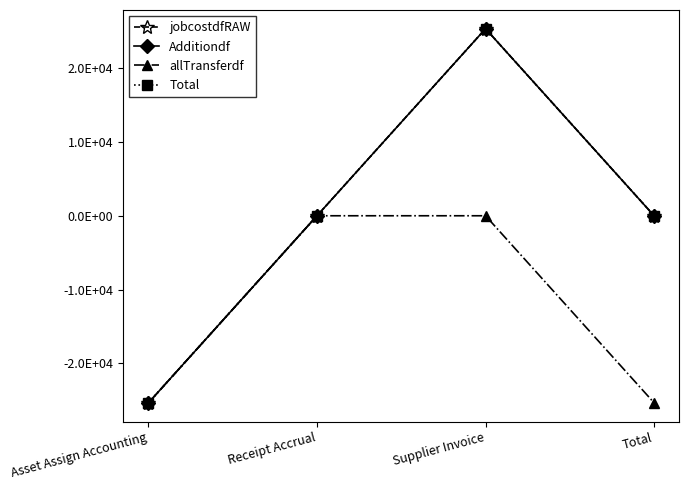

True or false: jobcostdfRAW has more than 1 interior local peaks.

False